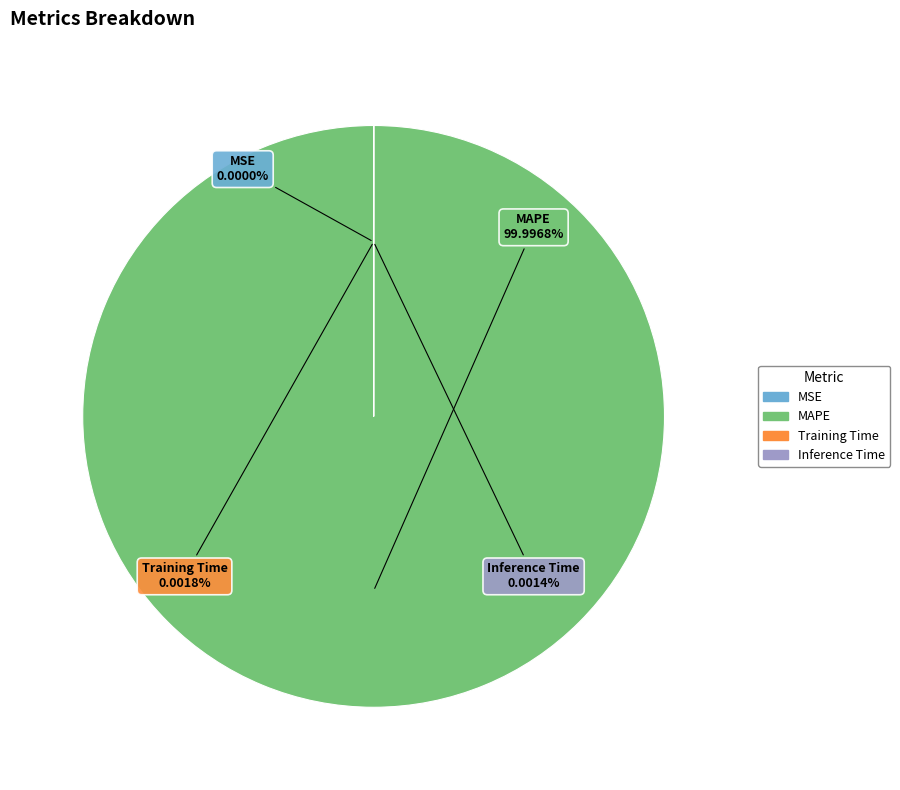

To the nearest percent, what is the difference between the MSE and MAPE slice percentages?

100%